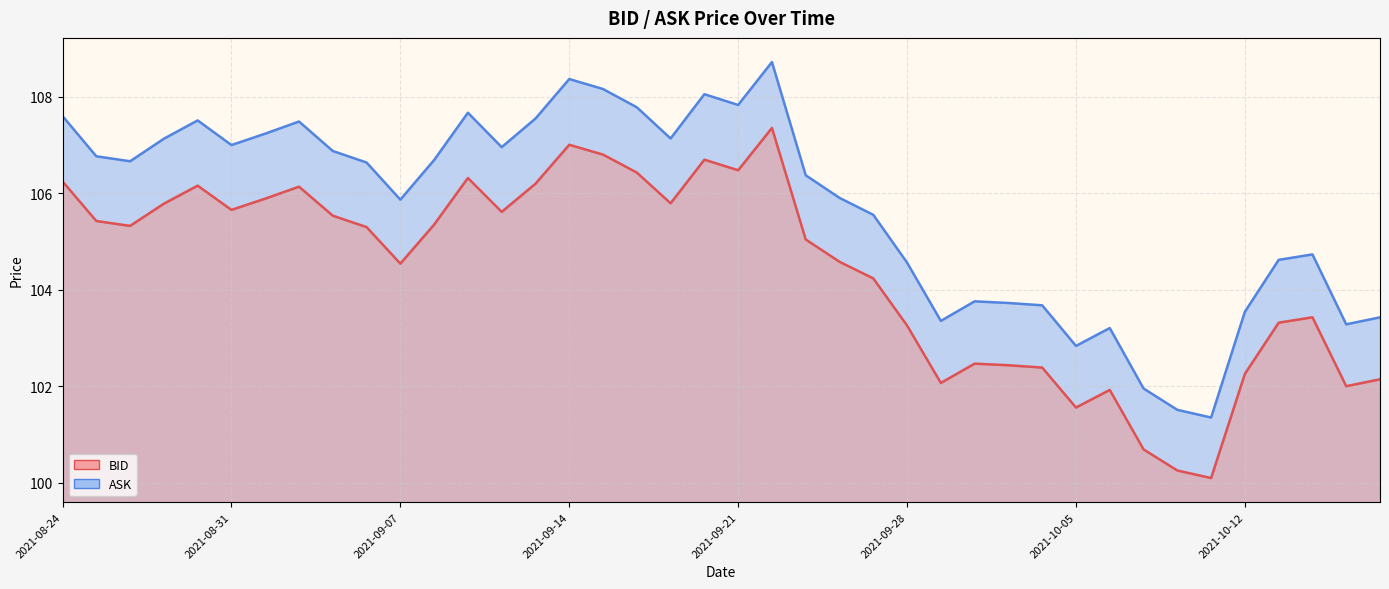

Which has a higher value, 31 or 33?

31